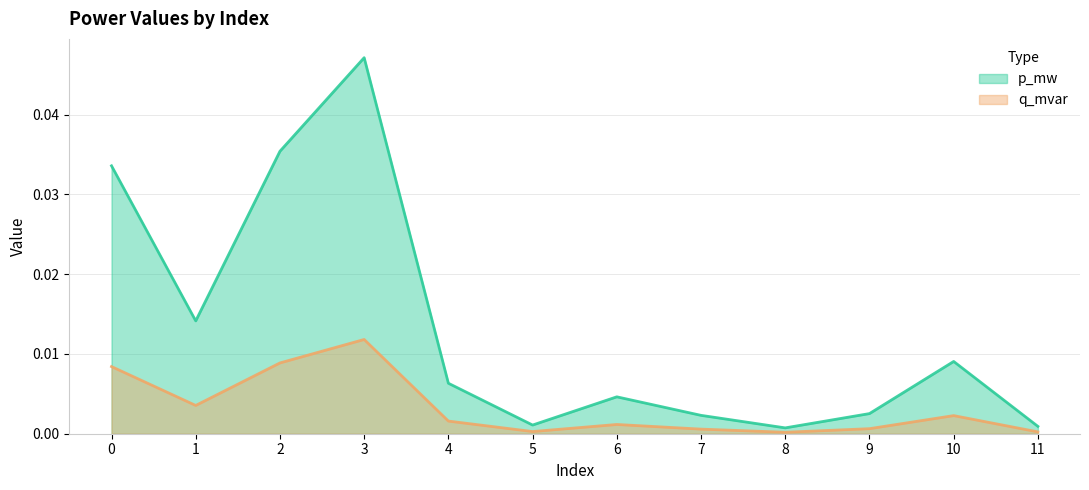

What are all the series names shown in the legend?

p_mw, q_mvar